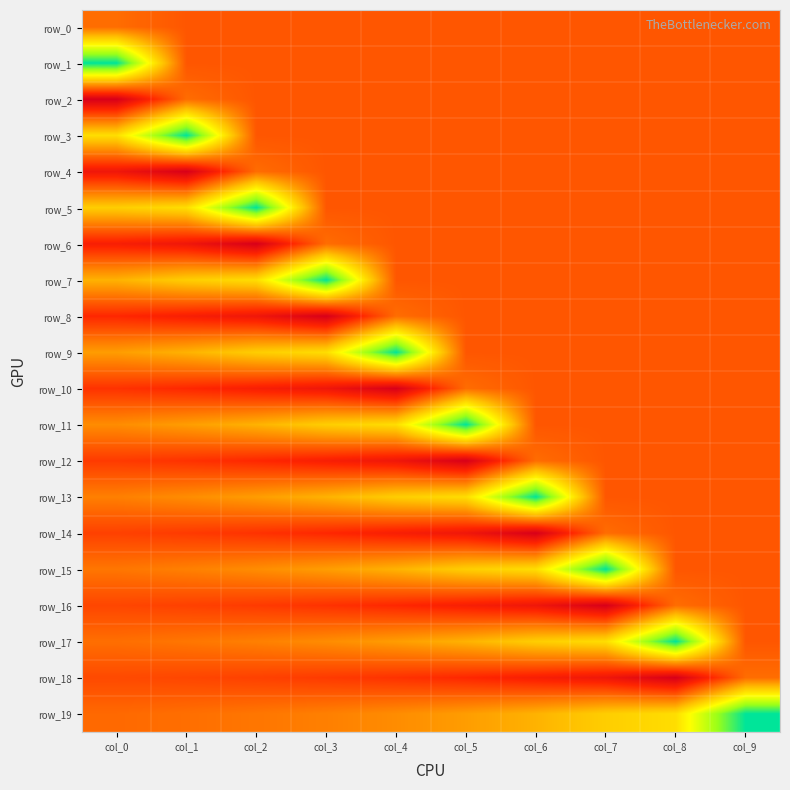

How many data points does each series have?

10